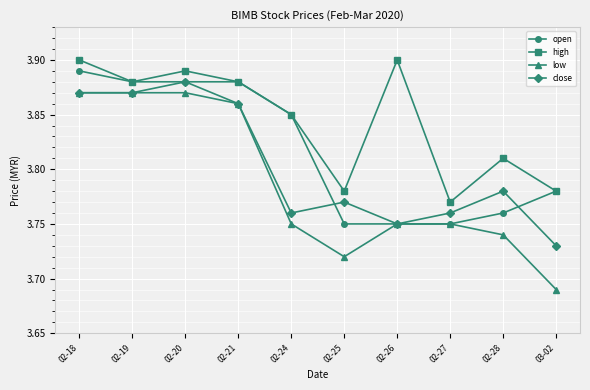

What is the label of the 7th point from the left?

02-26